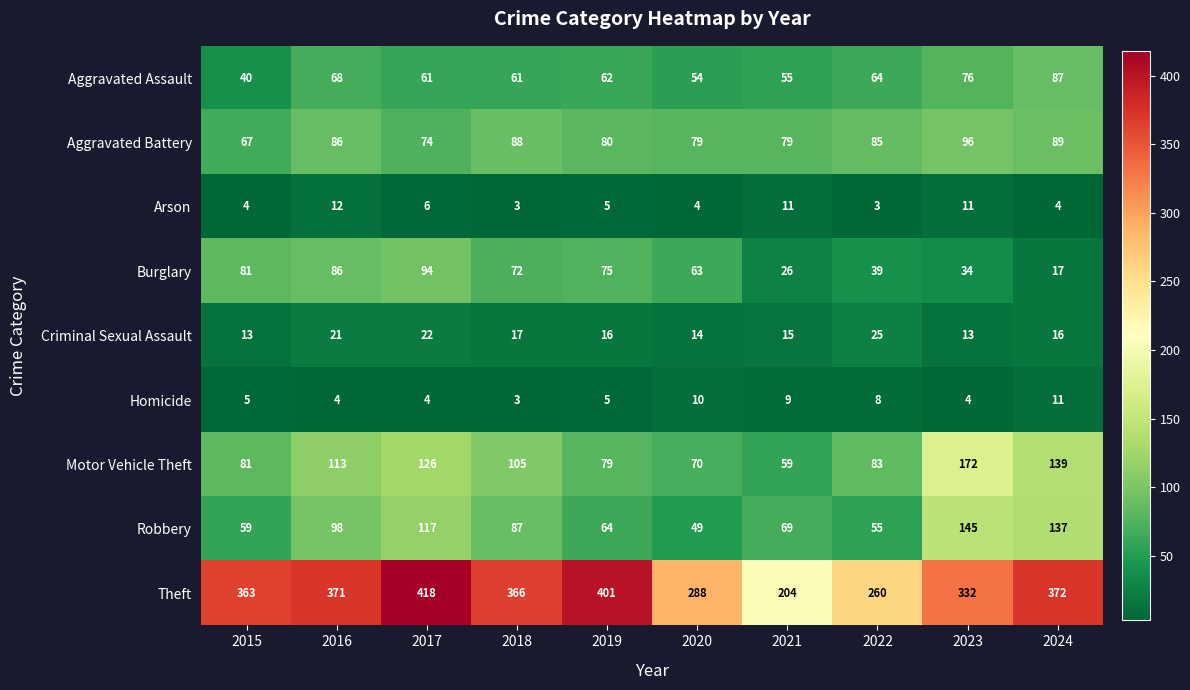

Rank the series by their maximum value, from lowest to highest.

Homicide, Arson, Criminal Sexual Assault, Aggravated Assault, Burglary, Aggravated Battery, Robbery, Motor Vehicle Theft, Theft